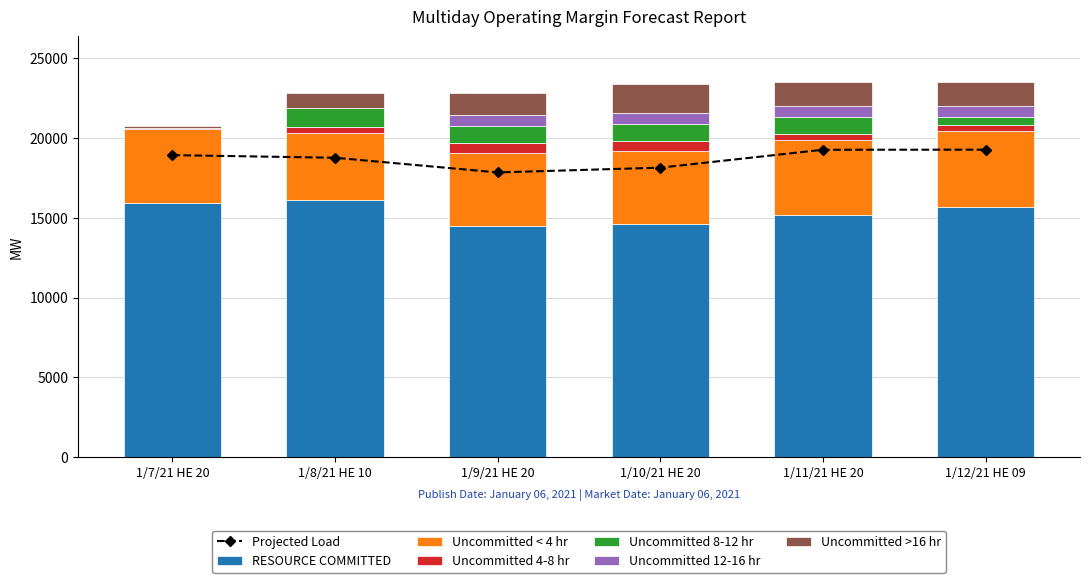

How many data points in RESOURCE COMMITTED are above 15685?

3